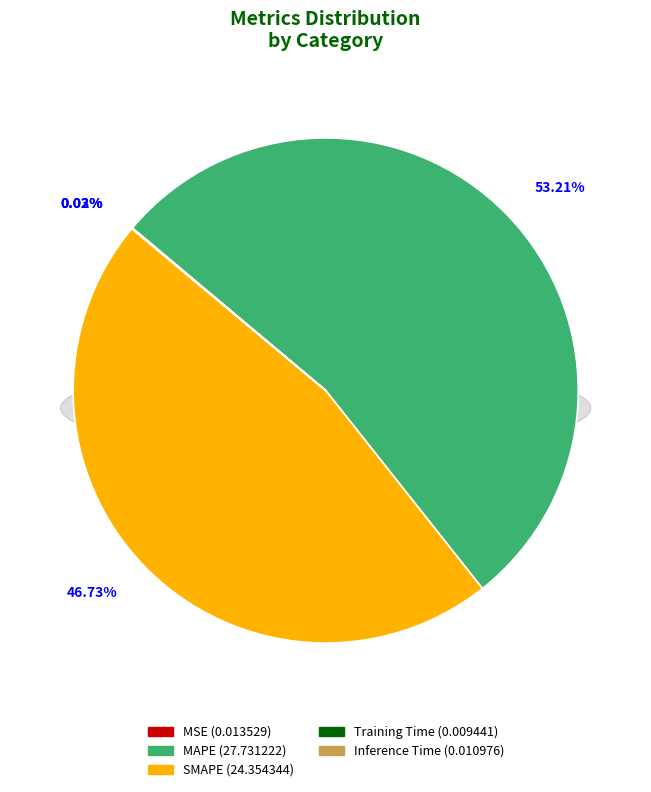

What is the change in value from MAPE to Inference Time?

-27.7